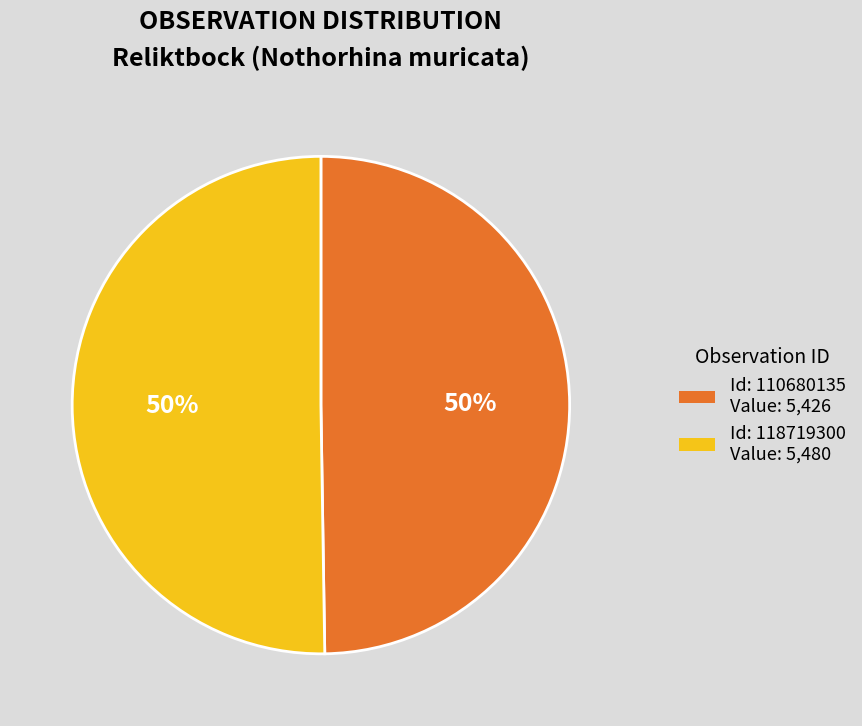

To the nearest percent, what is the average slice percentage?

50%